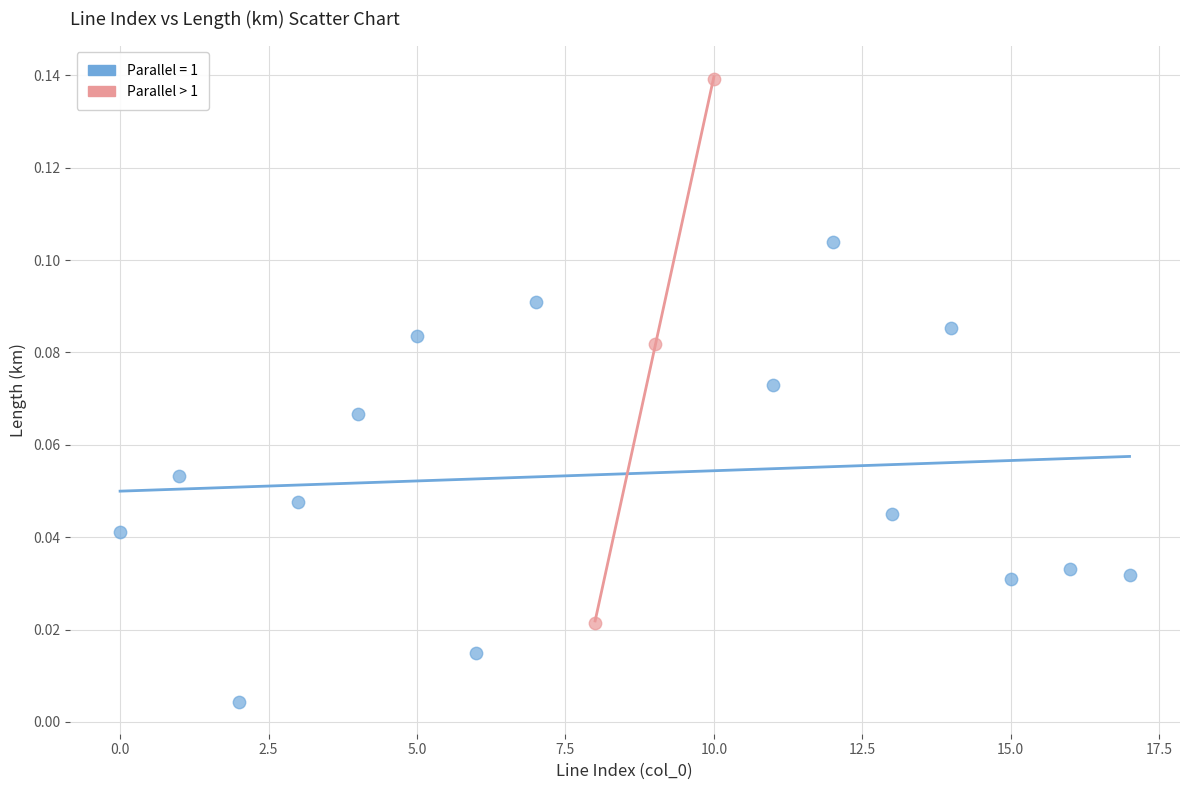

Which series contains the highest Y value?

Parallel > 1